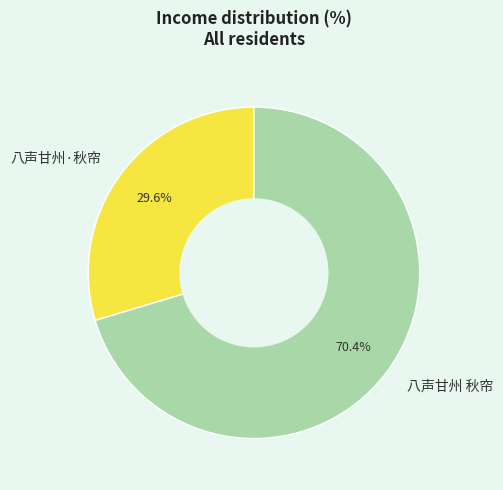

How many segments does this pie chart have?

2